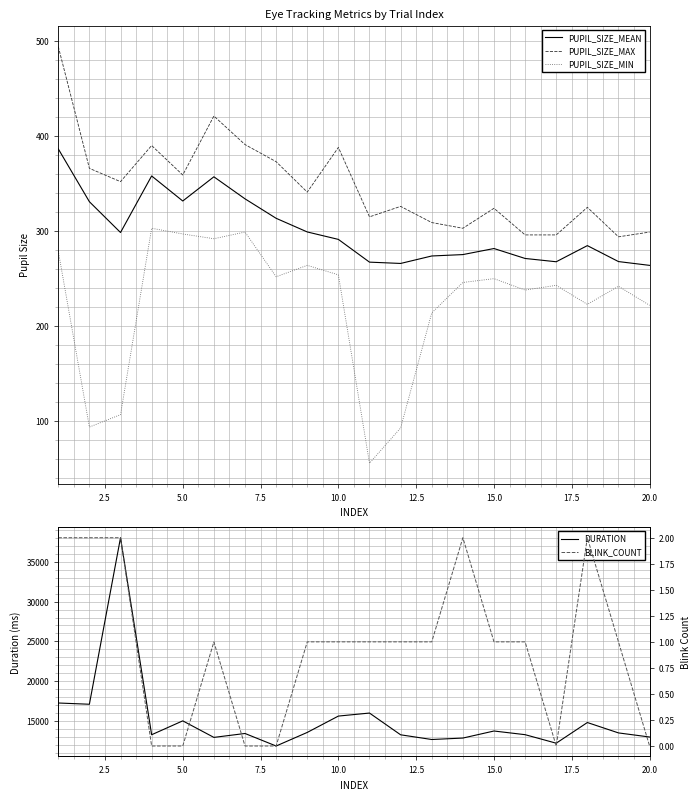

What is the approximate value of PUPIL_SIZE_MEAN at 5.0?

331.7